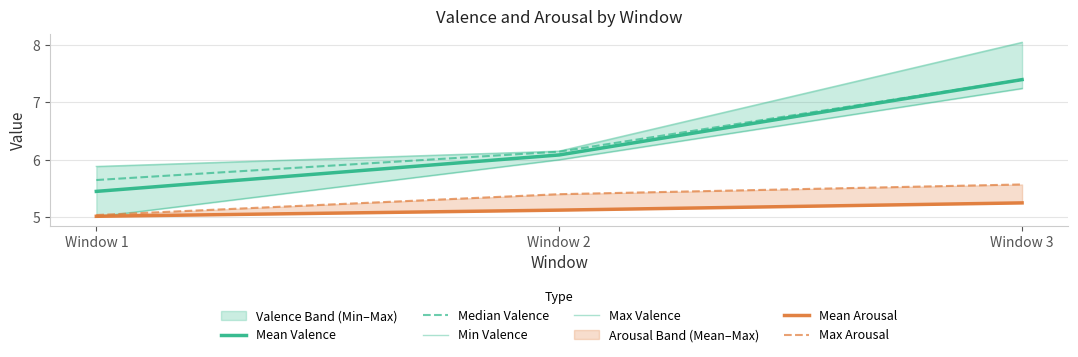

Reading left to right, transcribe all the data shown in this chart.

Mean Valence: 5.4	6.1	7.4
Median Valence: 5.6	6.1	7.4
Min Valence: 5.0	6.0	7.2
Max Valence: 5.9	6.1	8.0
Mean Arousal: 5.0	5.1	5.2
Max Arousal: 5.0	5.4	5.6